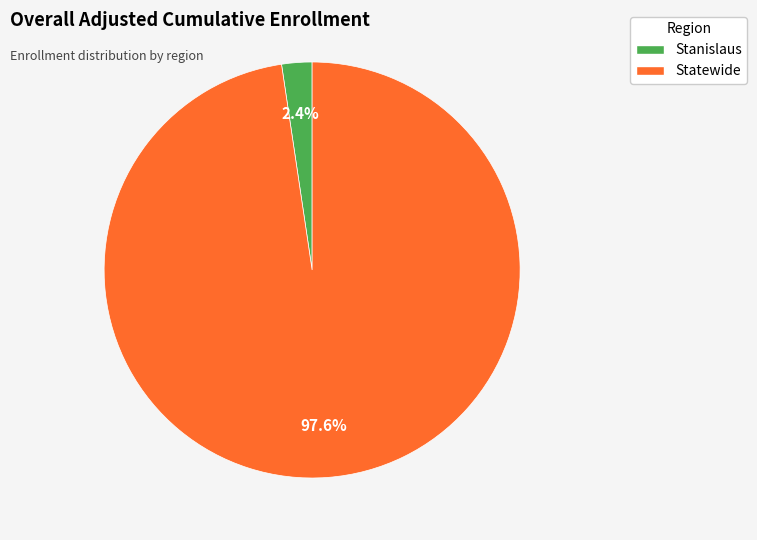

To the nearest percent, what is the difference between the Statewide and Stanislaus slice percentages?

95%